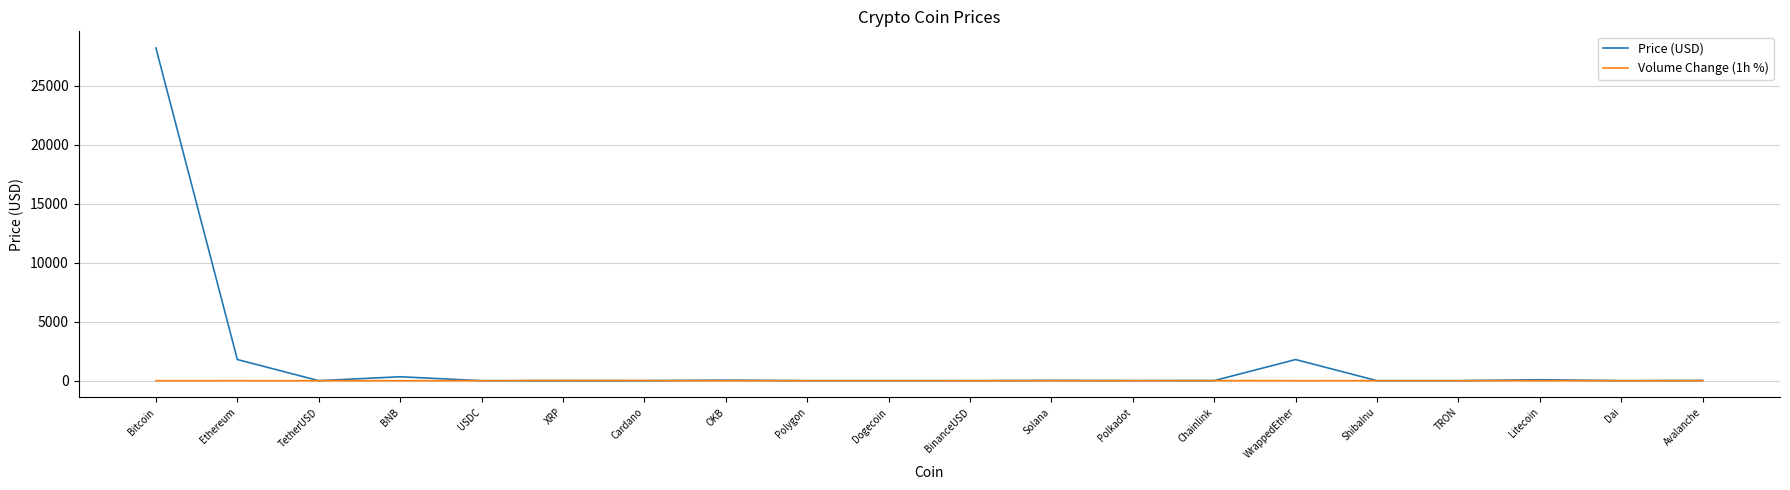

List the series in order of their peak value, lowest first.

Volume Change (1h %), Price (USD)